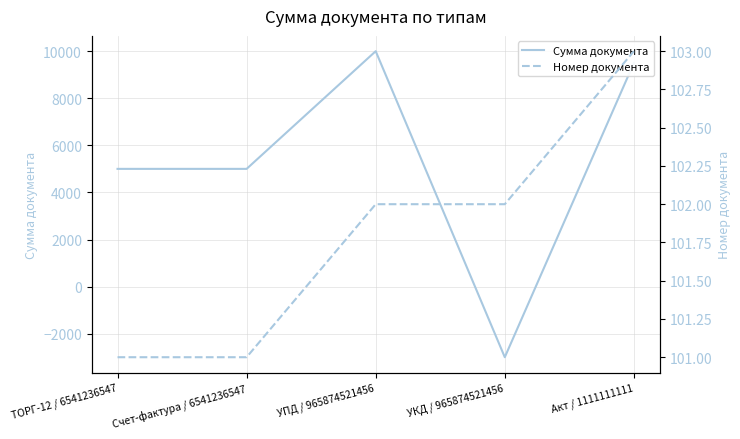

What is the difference between the maximum and second lowest values in the Сумма документа series?

4999.4